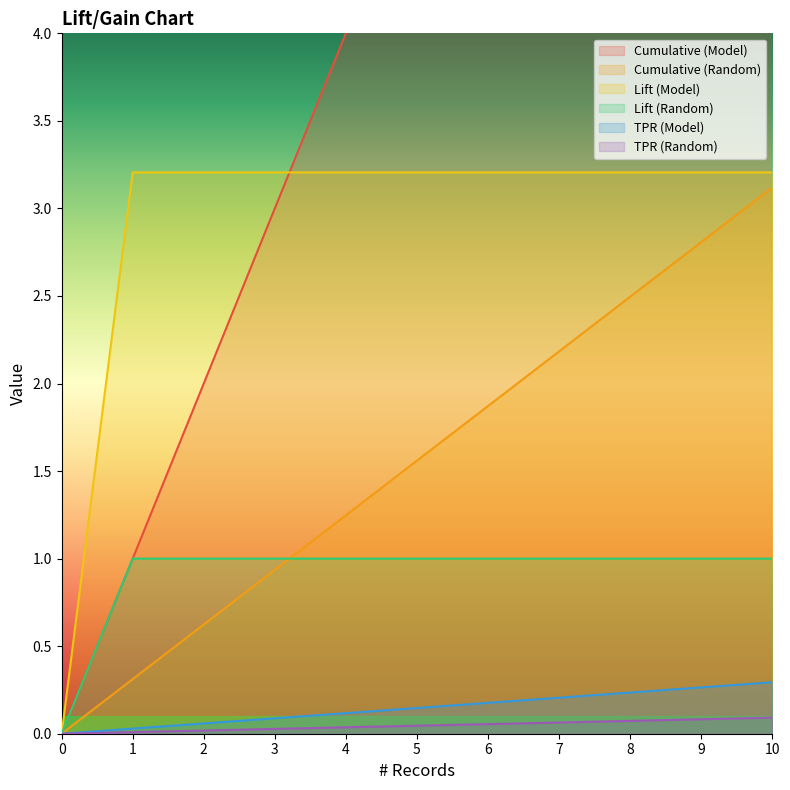

Rank the categories by TPR (Model) value from lowest to highest.

0, 1, 2, 3, 4, 5, 6, 7, 8, 9, 10